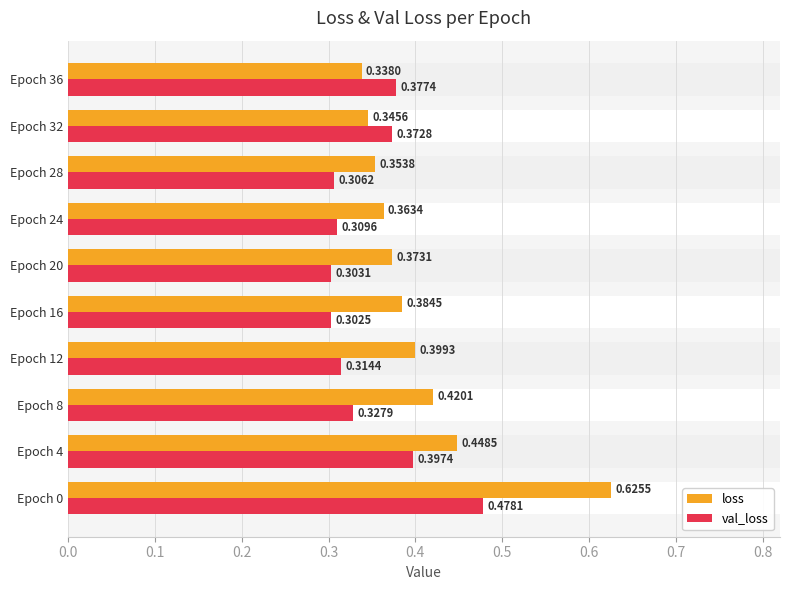

What is the difference between the second highest and minimum values in the val_loss series?

0.1